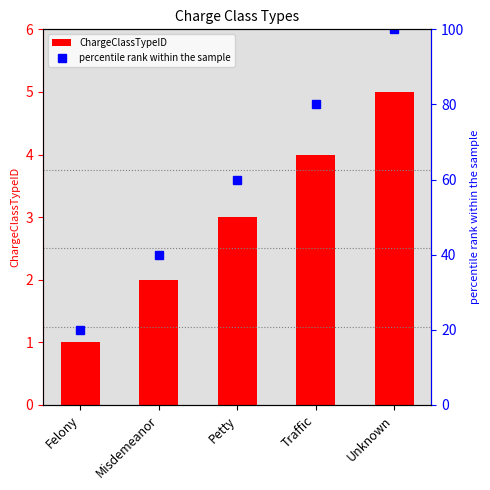

What is the total value across all series at Petty?

63